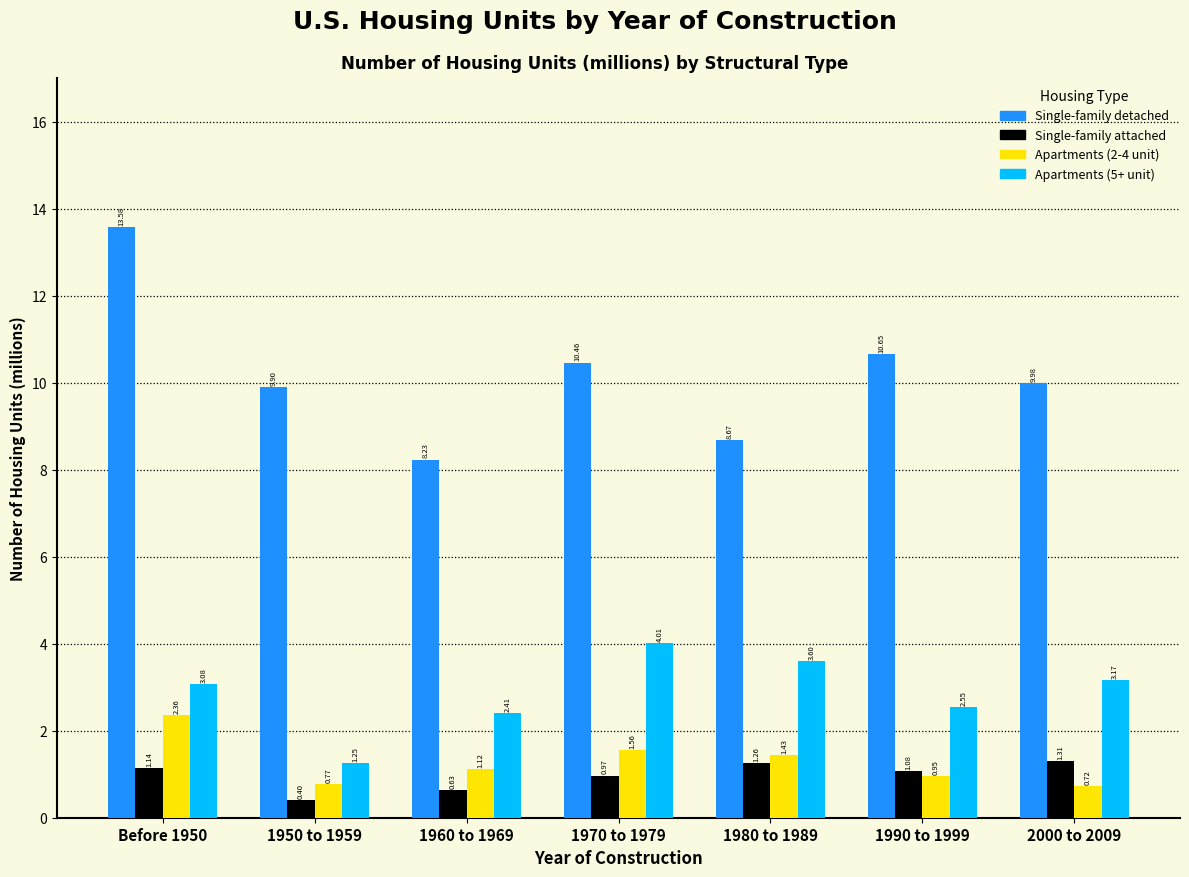

Which series has the widest spread of values?

Single-family detached